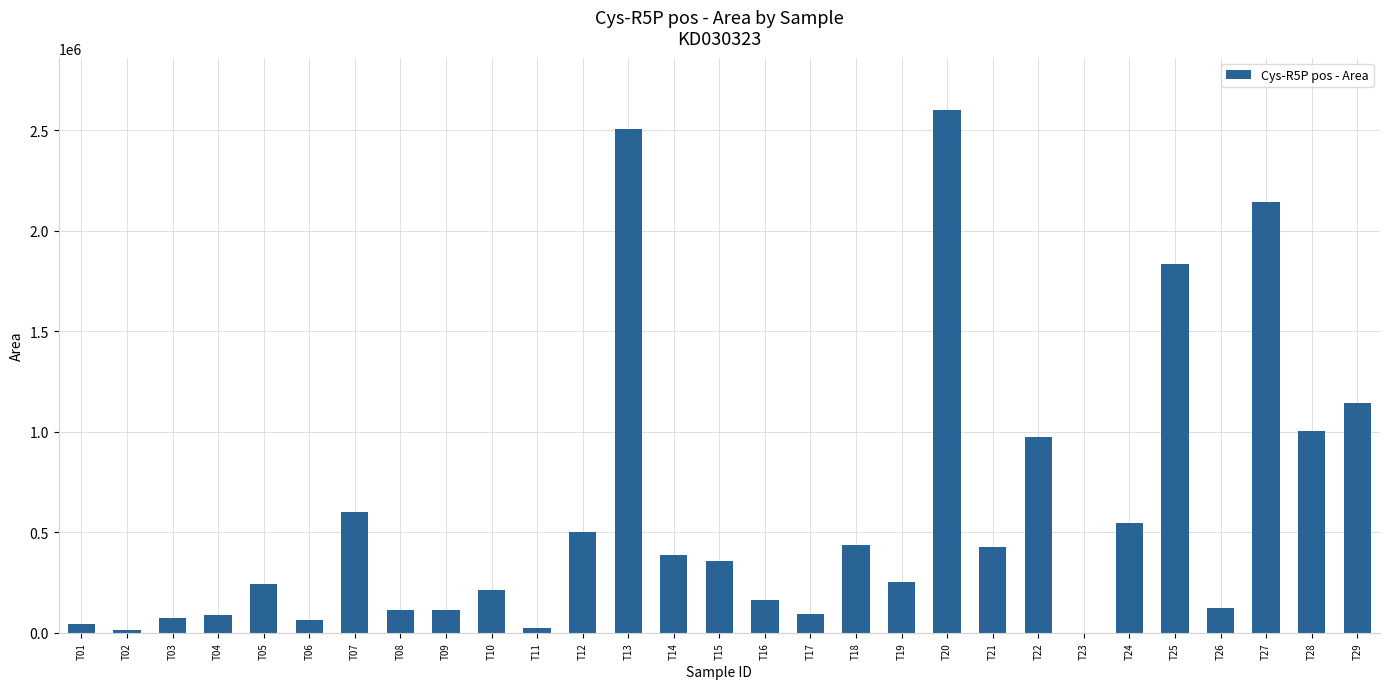

How many values are above zero?

28